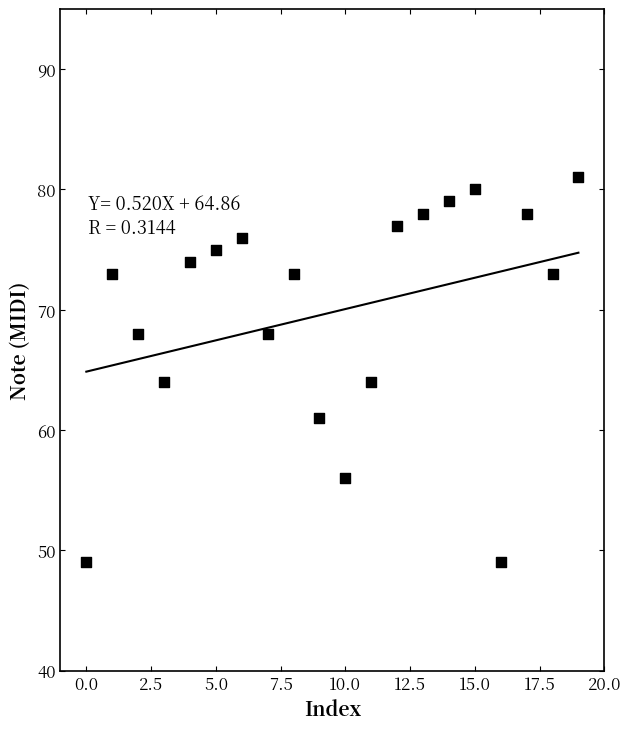

What is the range of Y values (max minus min)?

32